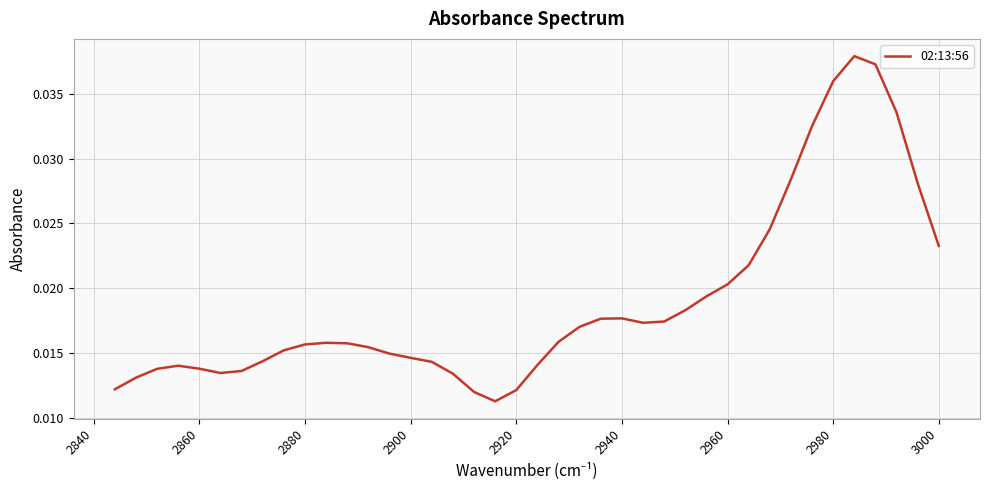

Which has a higher value, 3020 or 2840?

2840